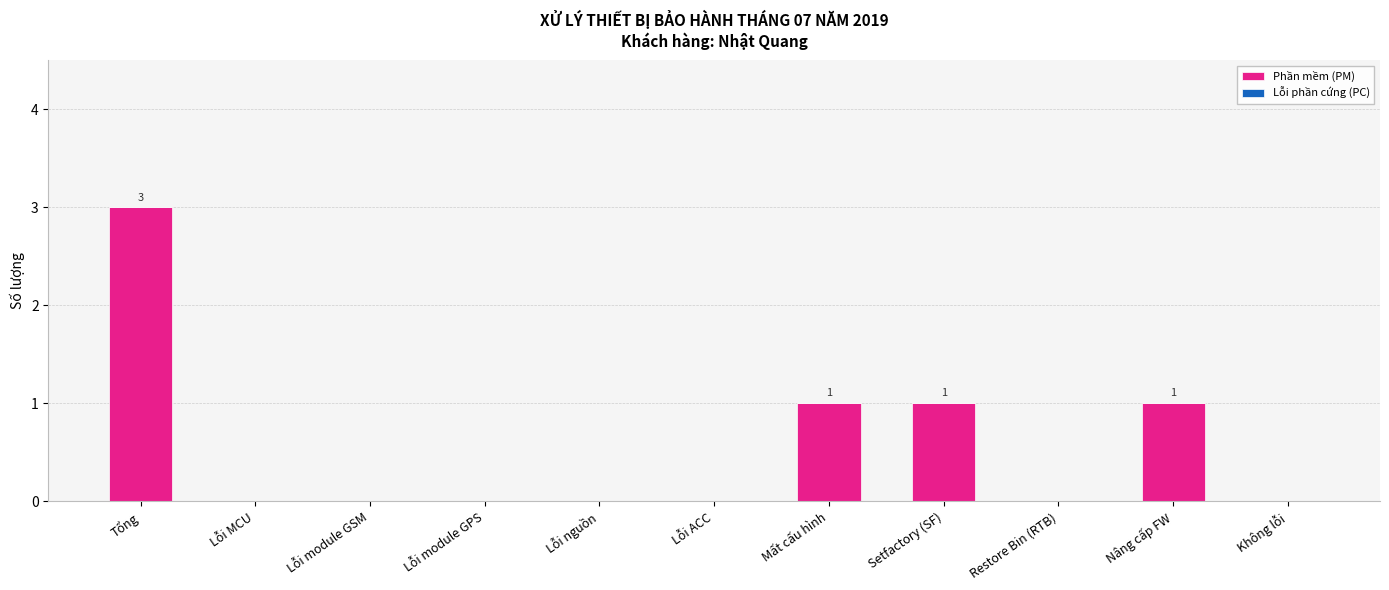

True or false: the data shows 1 at Mất cấu hình.

True